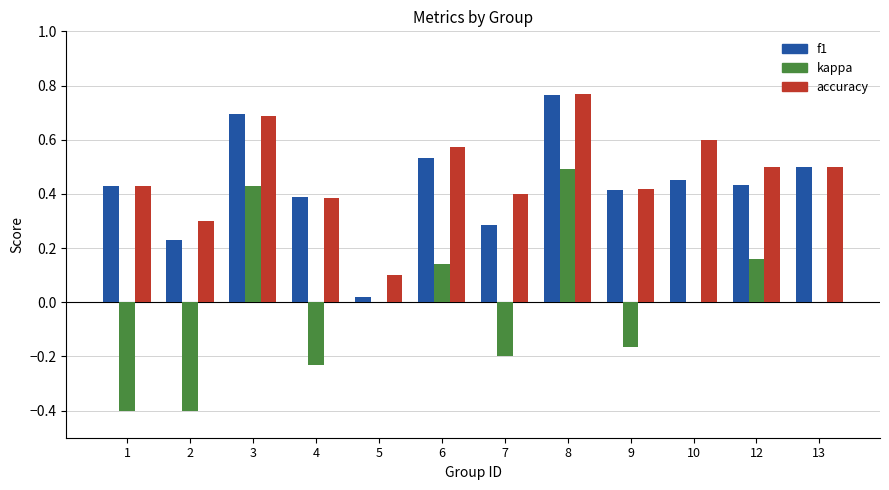

The value of kappa at 3 is 0.2. True or false?

False